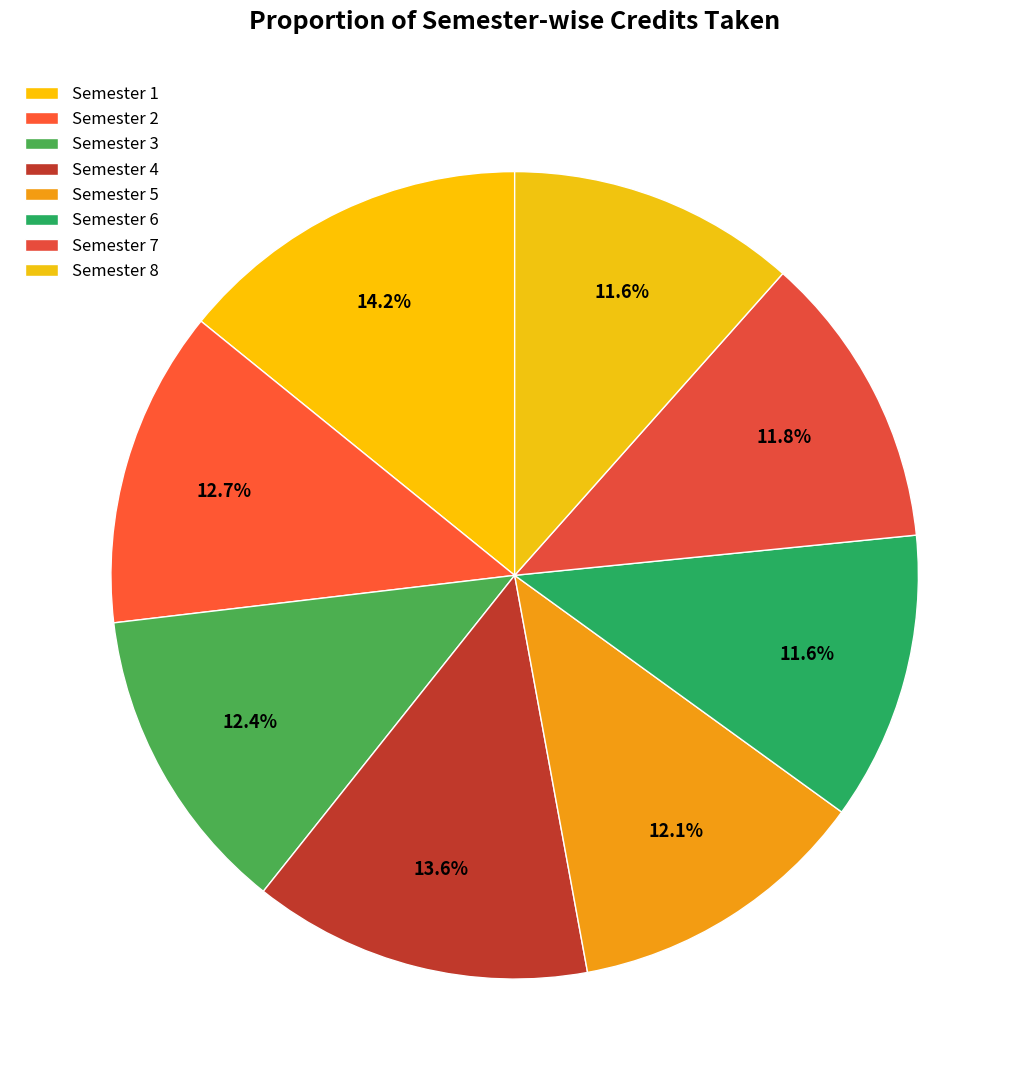

How many slices are in this pie chart?

8